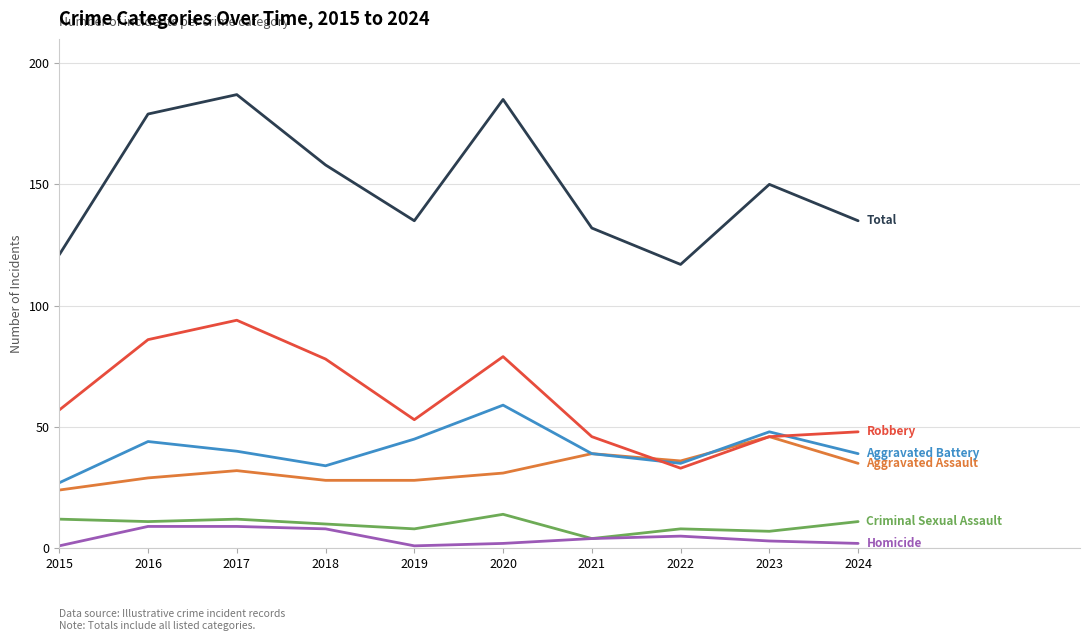

What is the greatest value displayed?

187